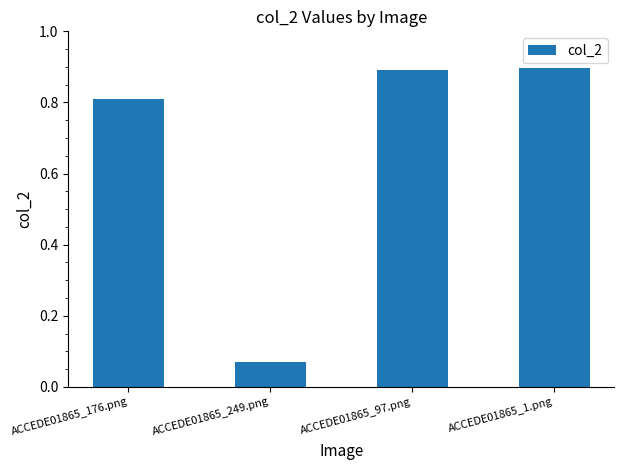

Which has a higher value, ACCEDE01865_1.png or ACCEDE01865_249.png?

ACCEDE01865_1.png